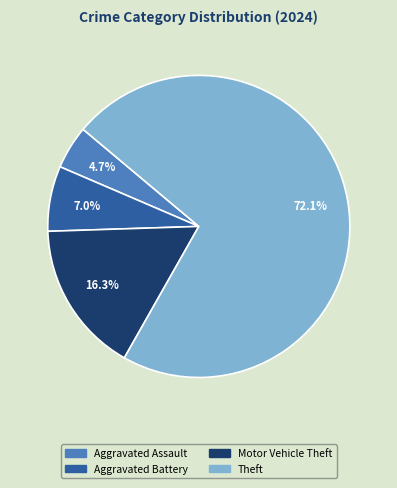

Is the sum of Aggravated Assault and Motor Vehicle Theft greater than half?

No